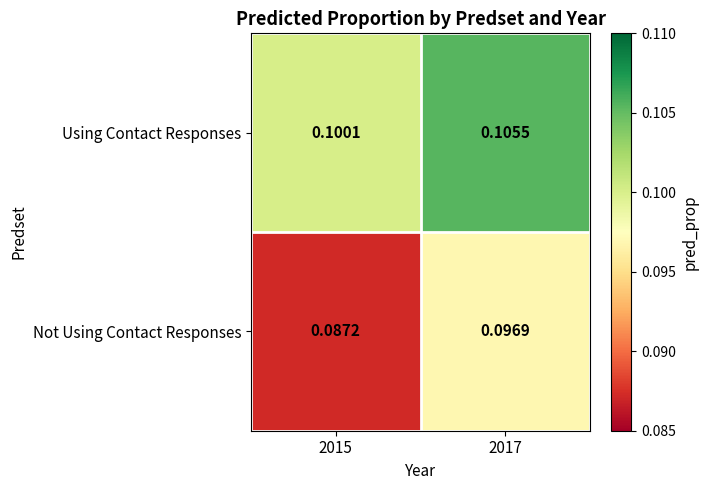

At 2017, list the series in order from smallest to largest.

Not Using Contact Responses, Using Contact Responses